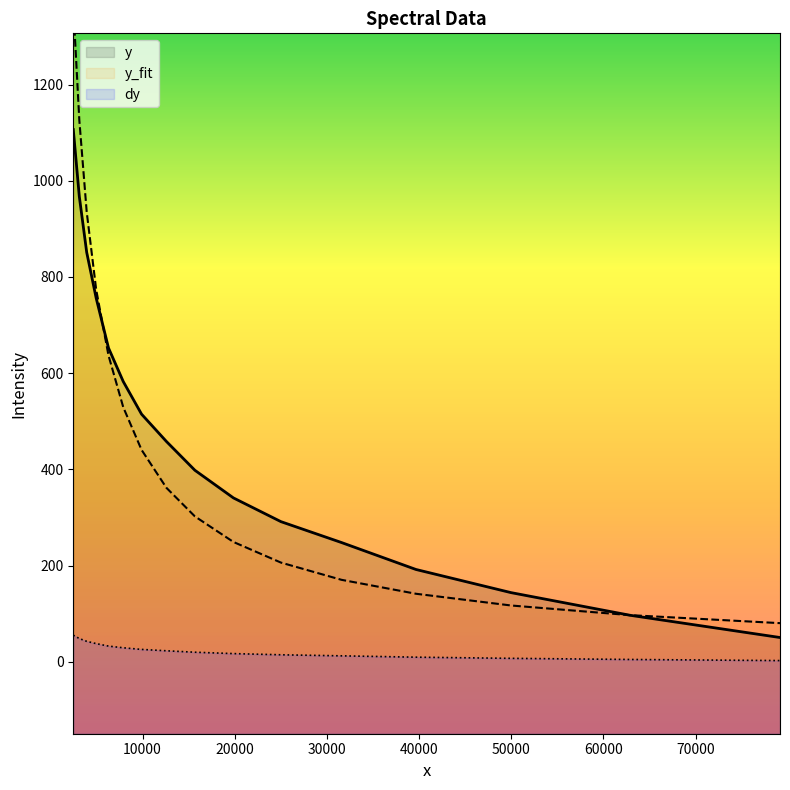

What is the difference between the y values at 14 and 3?

775.1